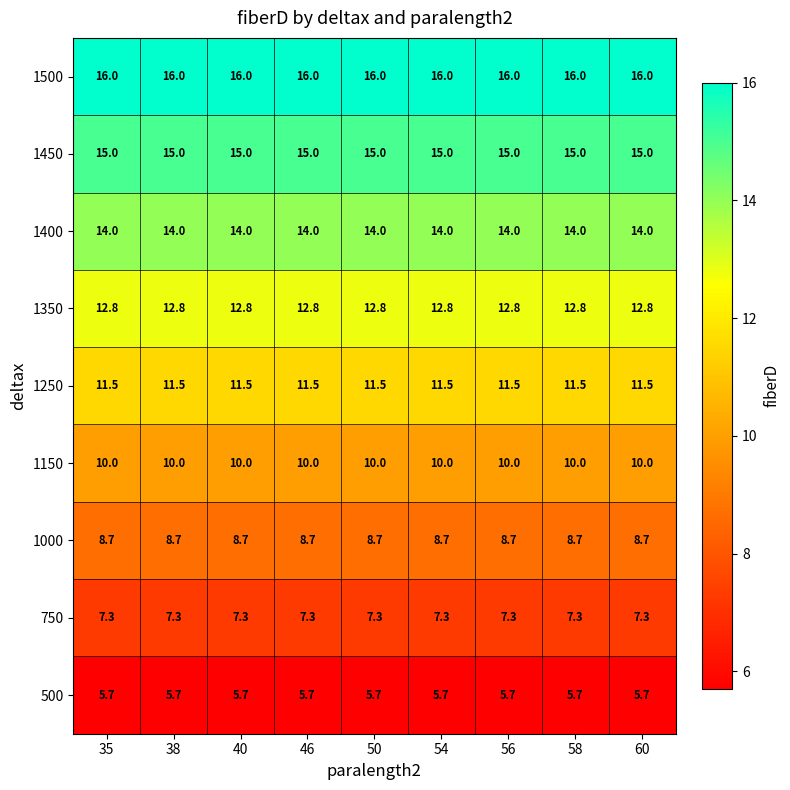

The 500 series shows 5.7 at 56. True or false?

True